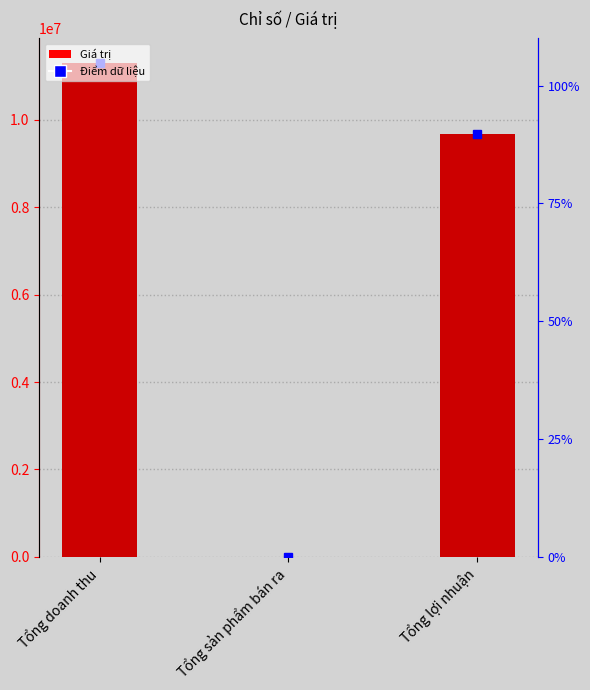

What is the label of the 3rd bar from the right?

Tổng doanh thu